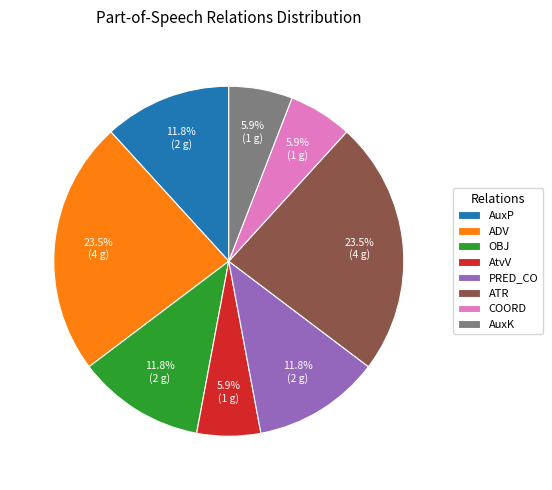

Is there a majority slice in this chart?

No